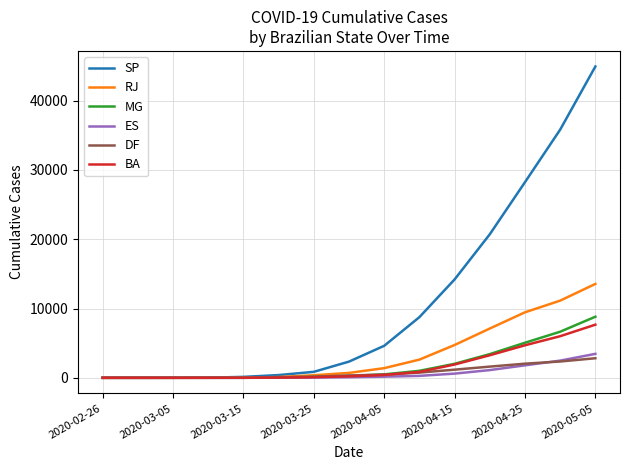

What is the maximum value for SP?

44929